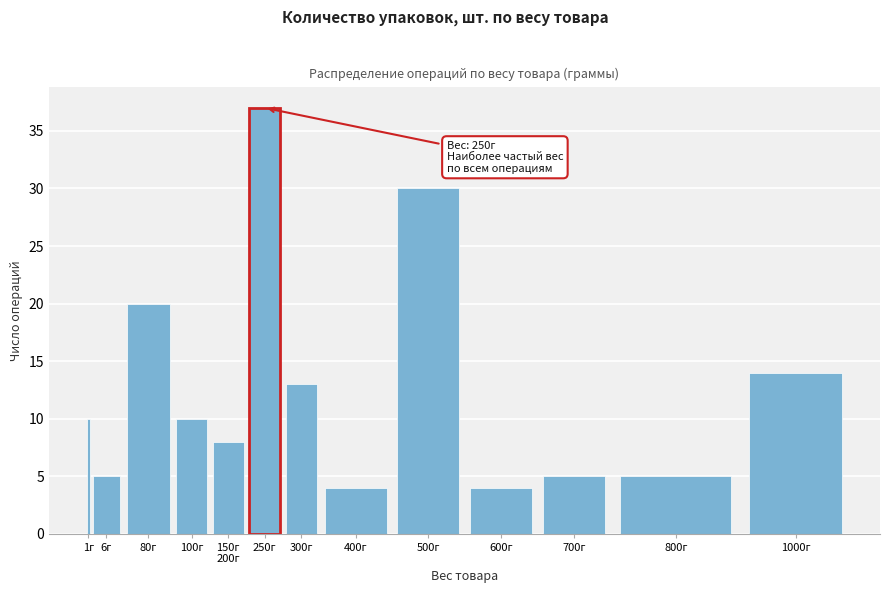

Reading left to right, extract all data points from this chart.

10	5	20	10	8	37	13	4	30	4	5	5	14